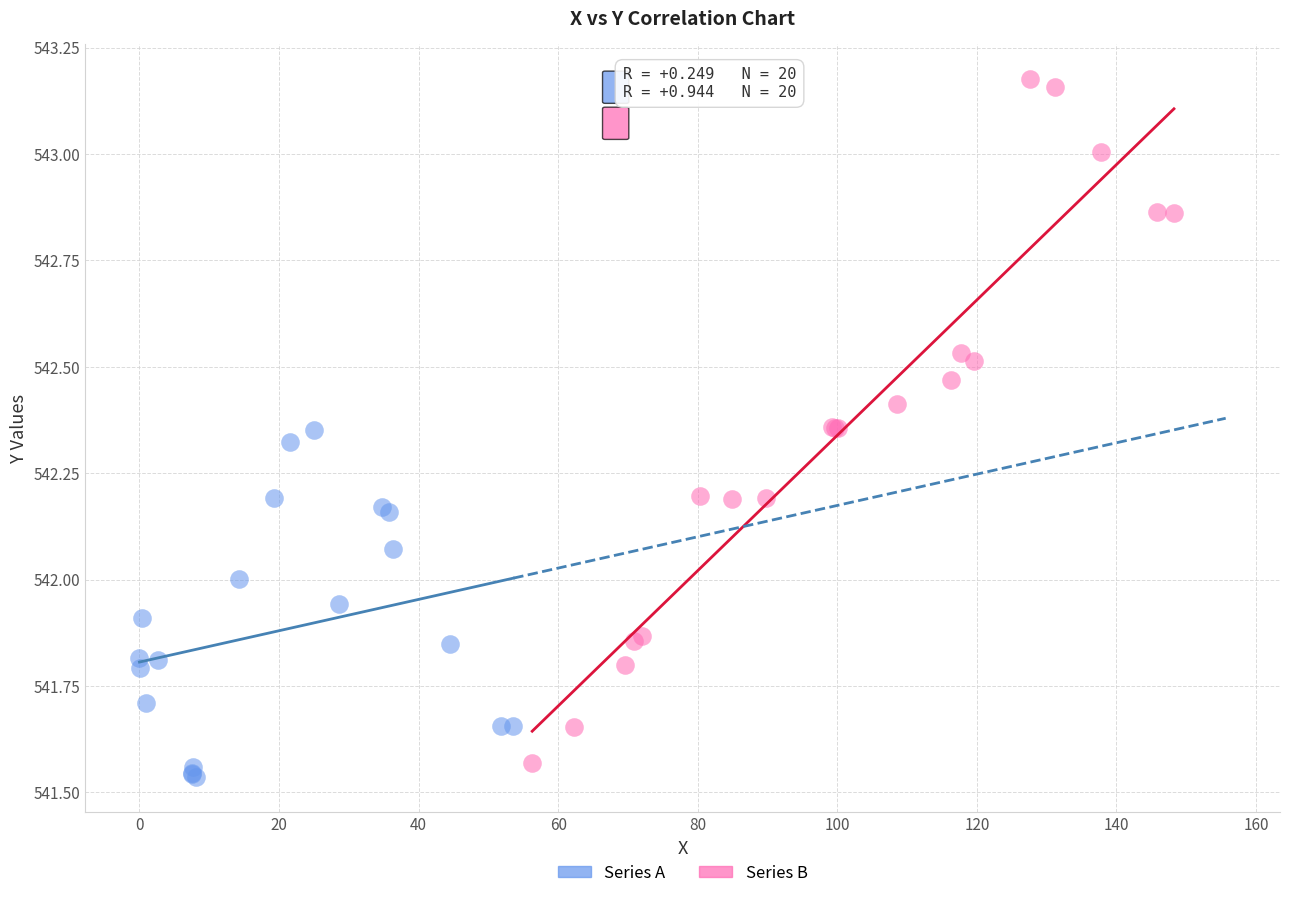

Which series has the largest Y range (max minus min)?

Series B